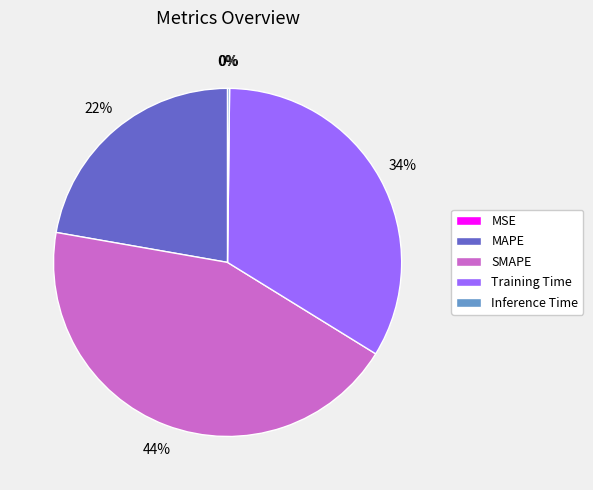

To the nearest percent, what is the difference between the largest and smallest slice percentages?

44%